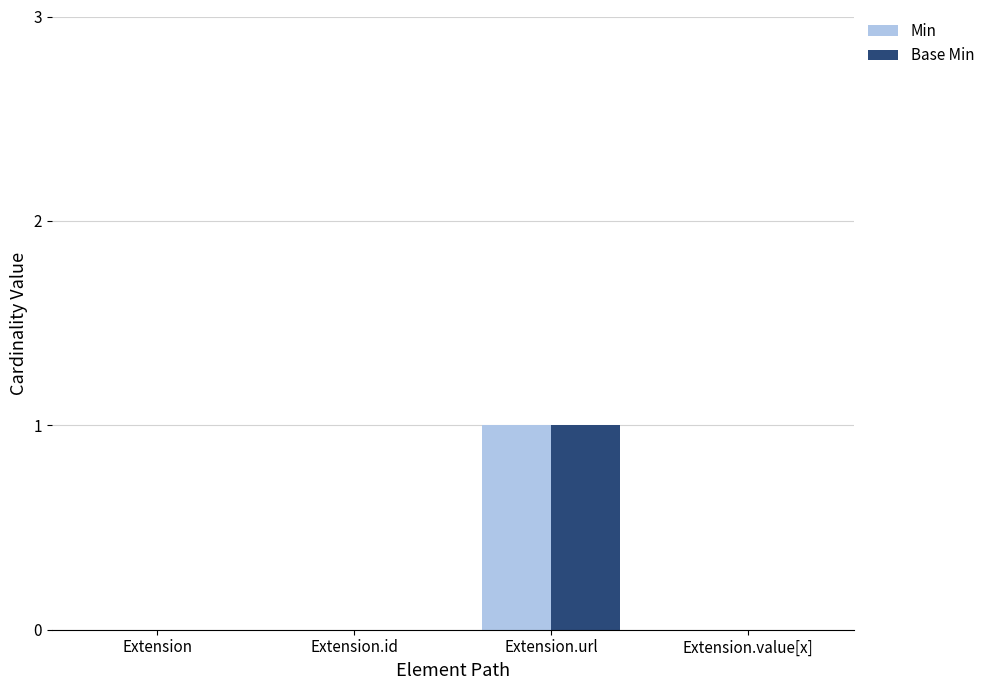

Reading left to right, extract all data points from this chart.

Min: Extension=0	Extension.id=0	Extension.url=1	Extension.value[x]=0
Base Min: Extension=0	Extension.id=0	Extension.url=1	Extension.value[x]=0